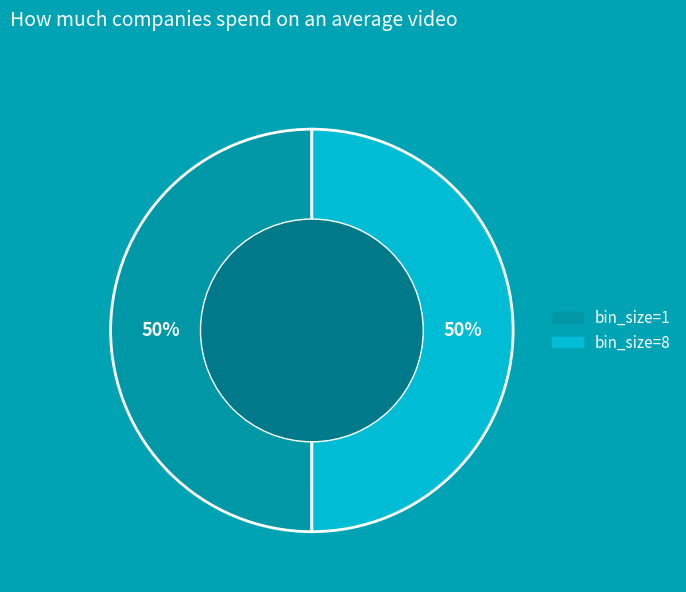

To the nearest percent, what is the average slice percentage?

50%